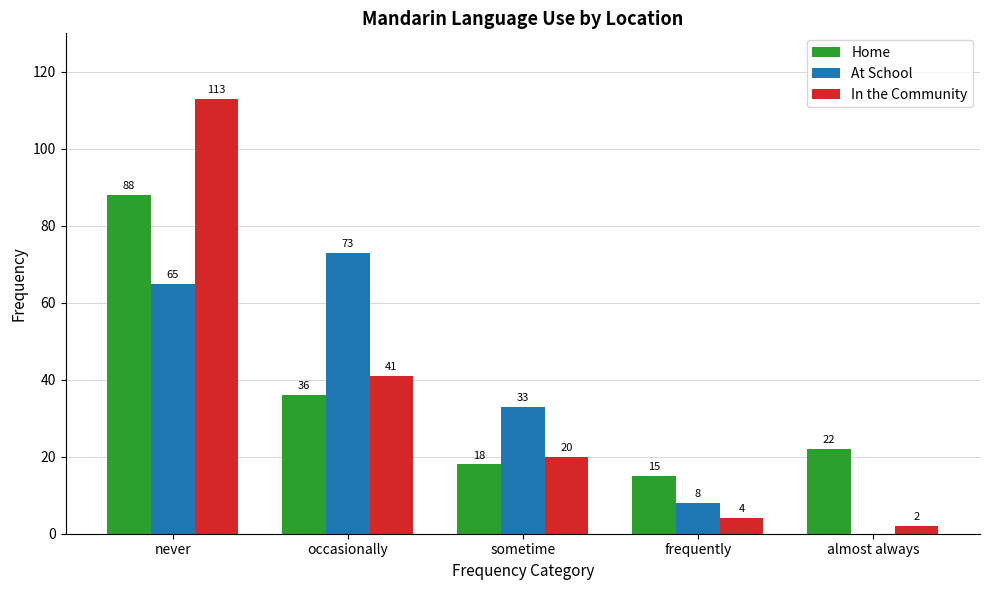

Which category has the highest value in the At School series?

occasionally